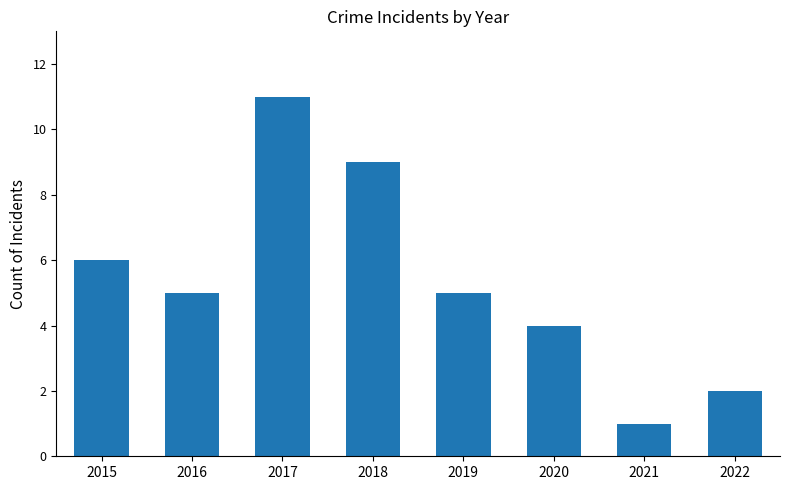

The value at 2022 is 2. True or false?

True